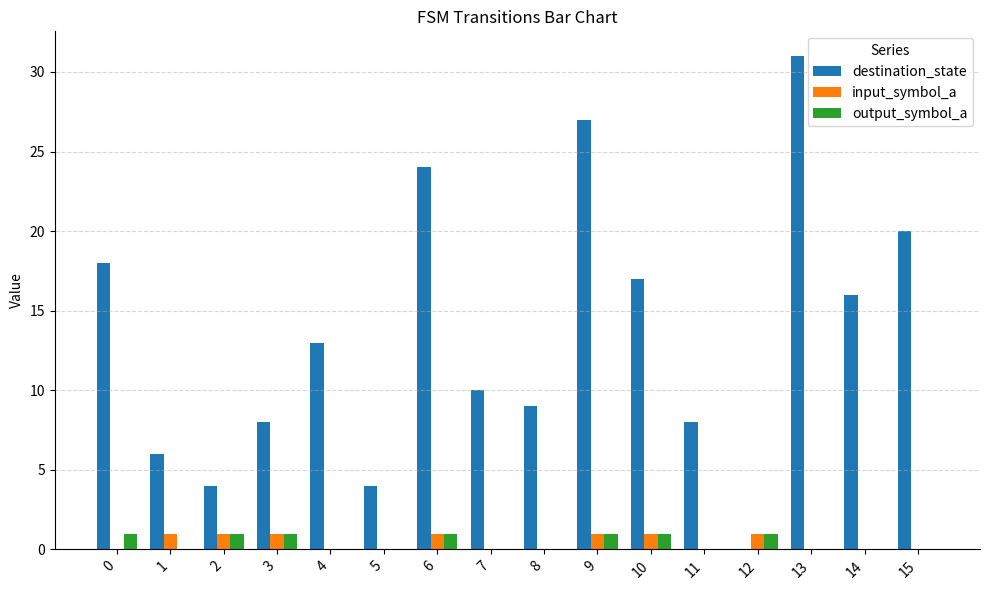

How many values in destination_state are above zero?

15